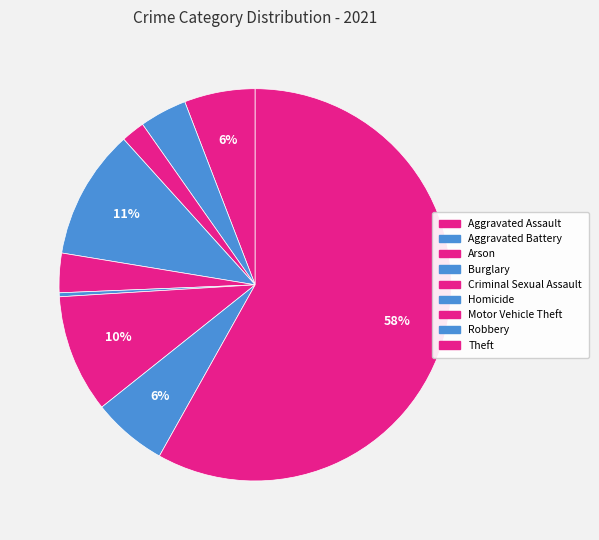

How many slices are in this pie chart?

9